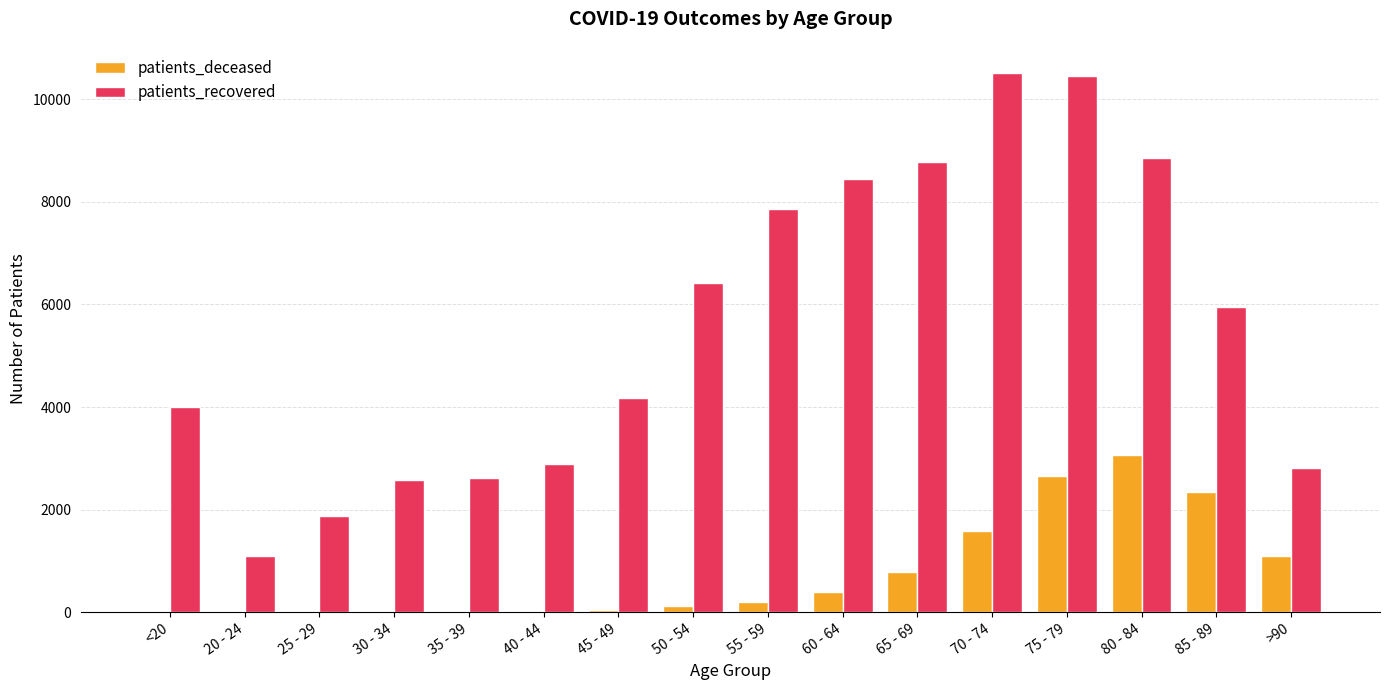

What is the maximum value shown in the chart?

10517